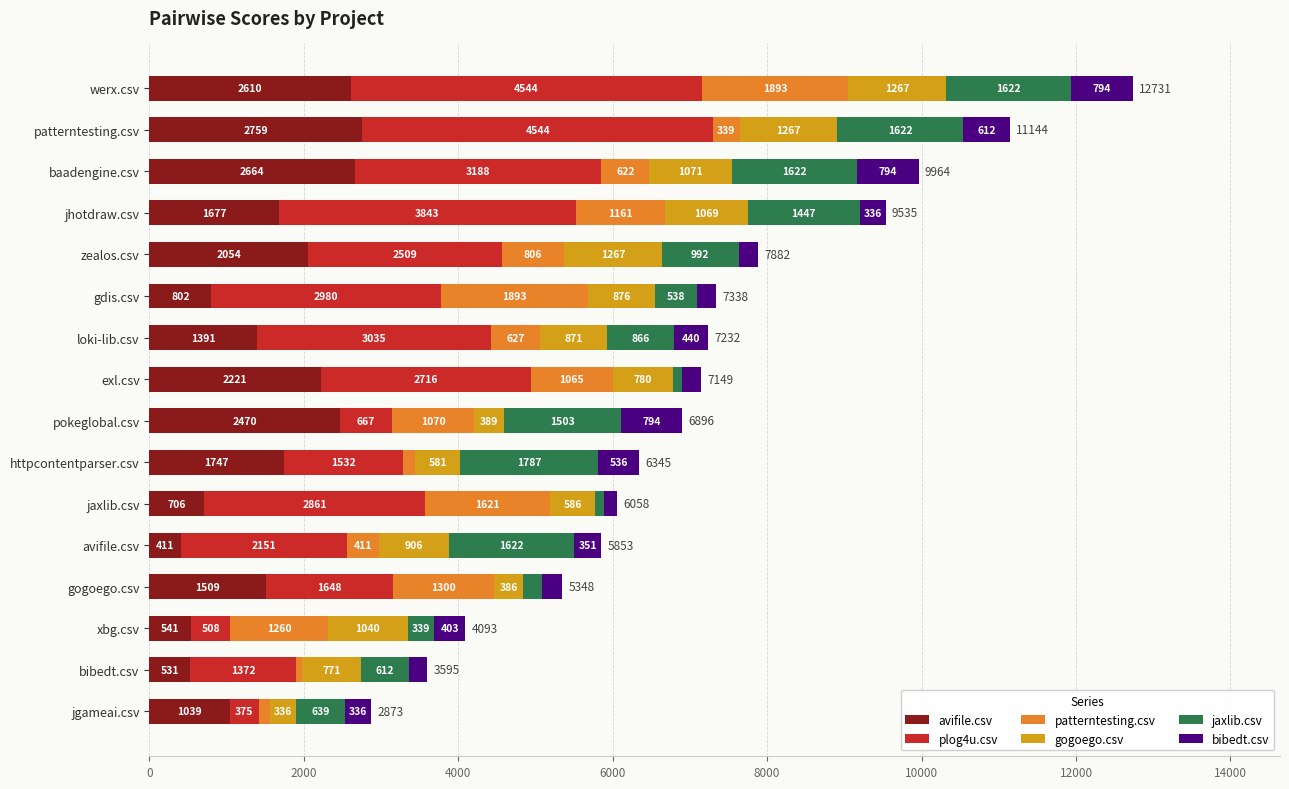

What is the total value across all series at loki-lib.csv?

7232.0